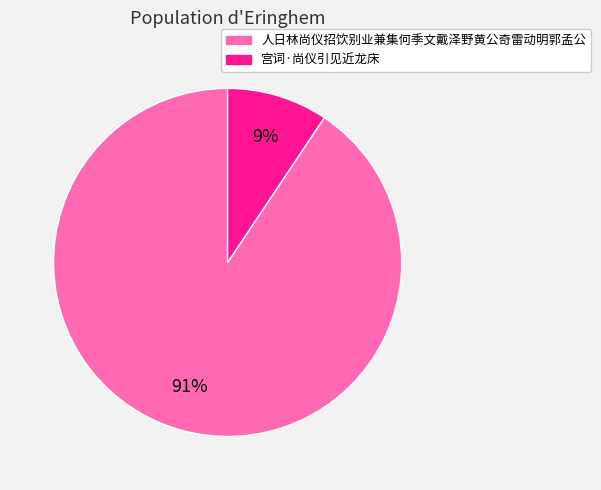

Is it true that 宫词·尚仪引见近龙床 is 1% of the pie?

False